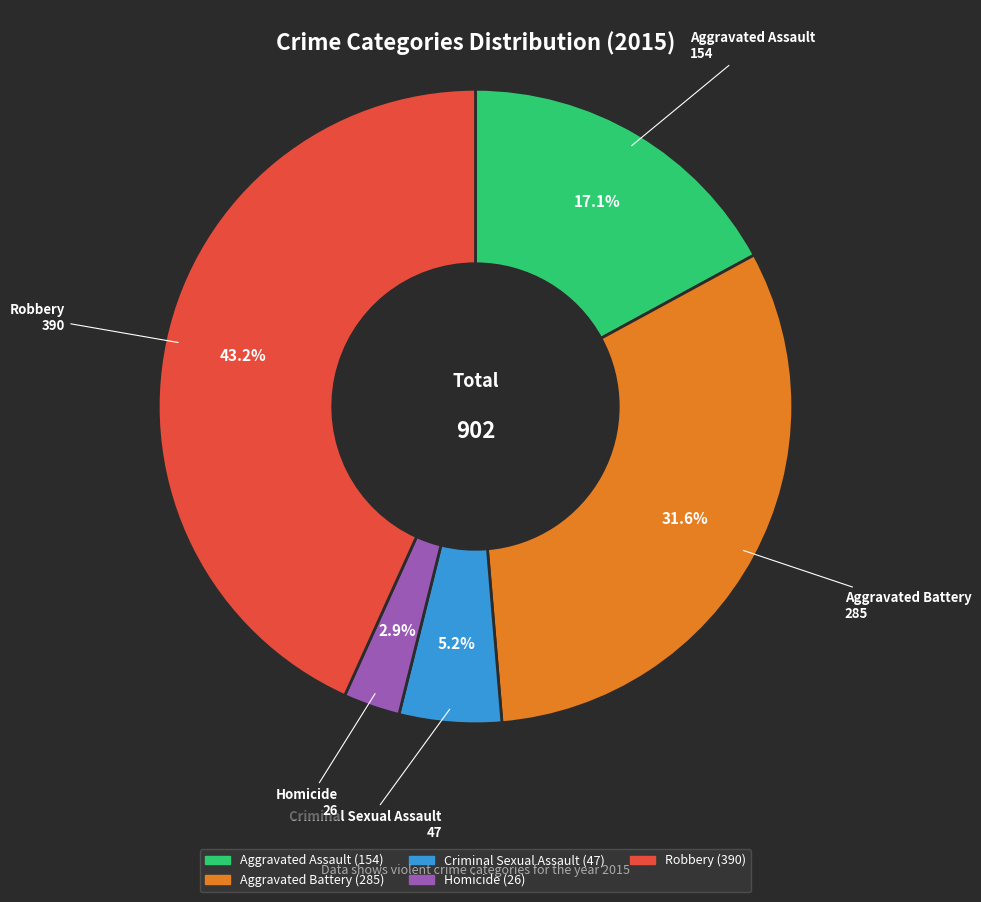

Count the number of slices in the pie.

5